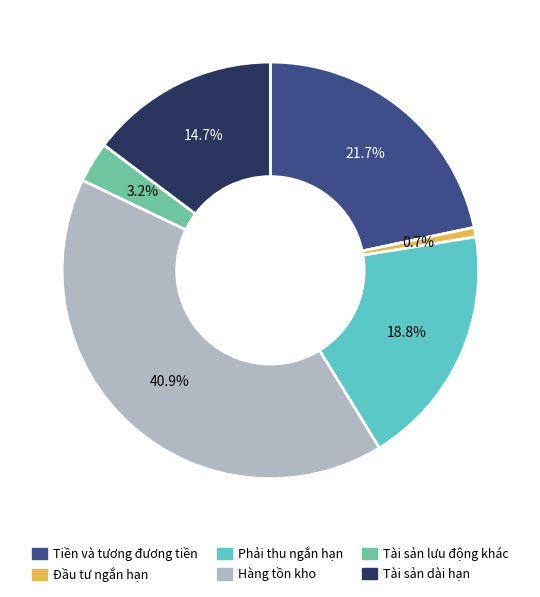

Do Đầu tư ngắn hạn and Phải thu ngắn hạn together represent more than half of the pie?

No